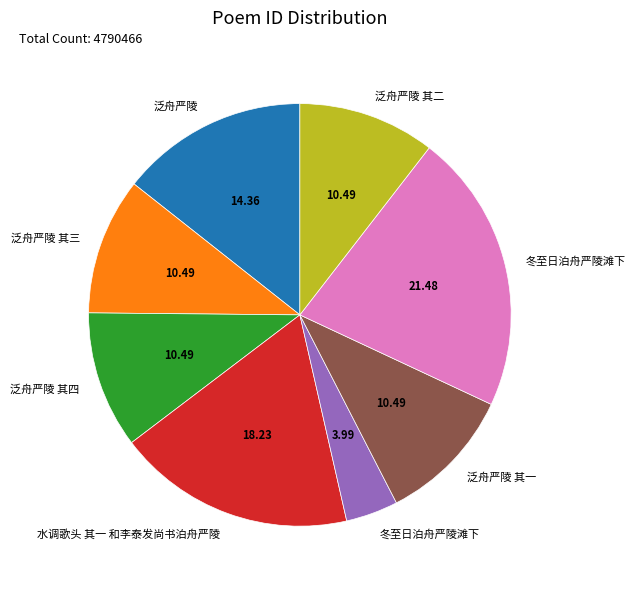

Is there any slice that represents more than half of the pie?

No